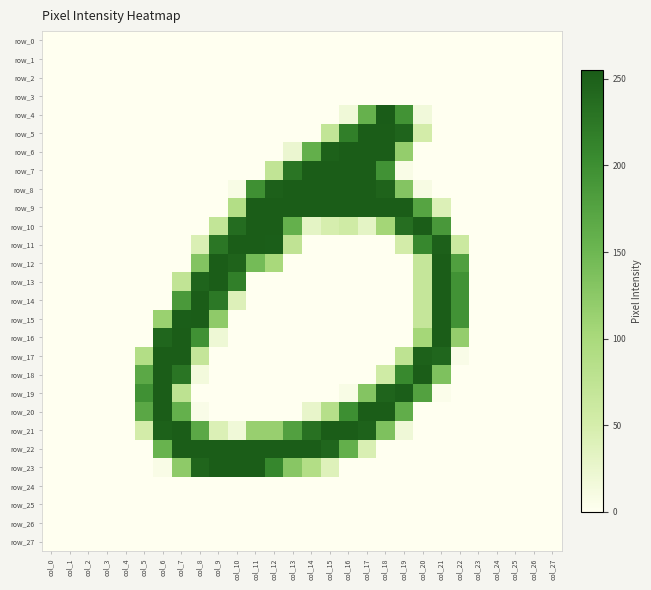

Which series has the largest total across all categories?

row_22